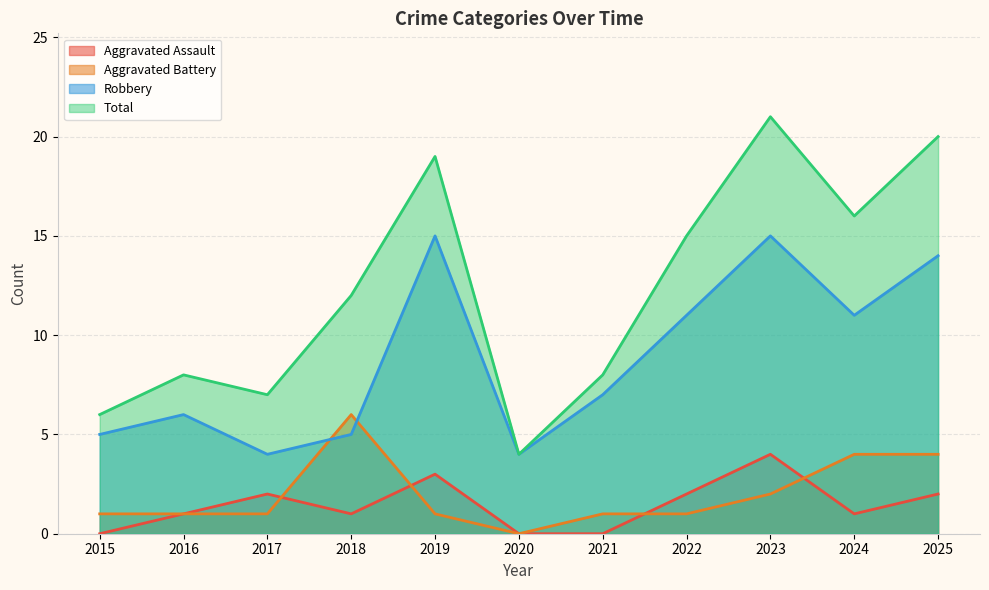

How many values in the Aggravated Battery series are below 1?

1